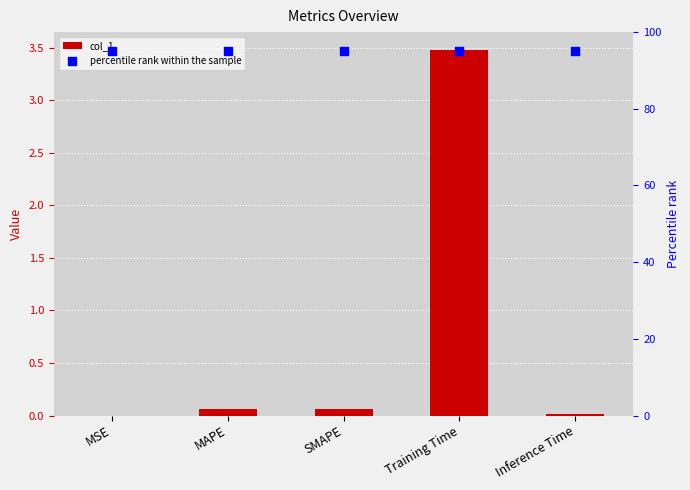

At how many categories does at least one series exceed 64?

5